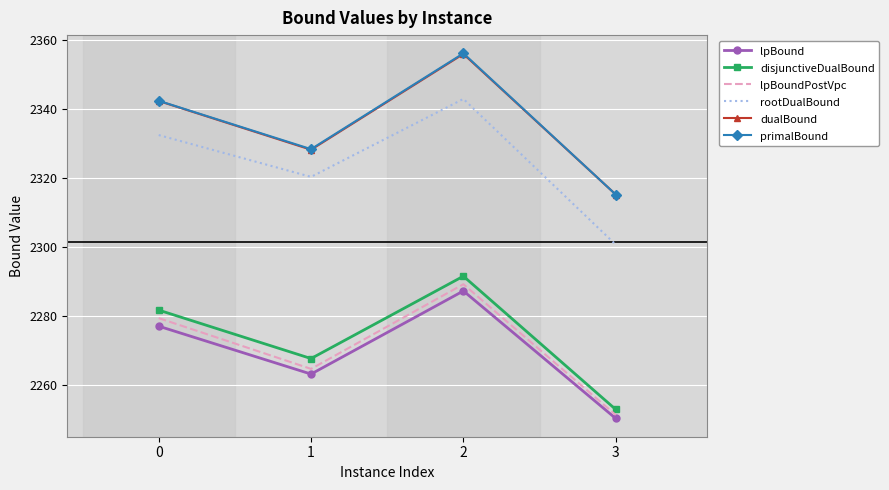

Which series has the largest range (max minus min)?

rootDualBound